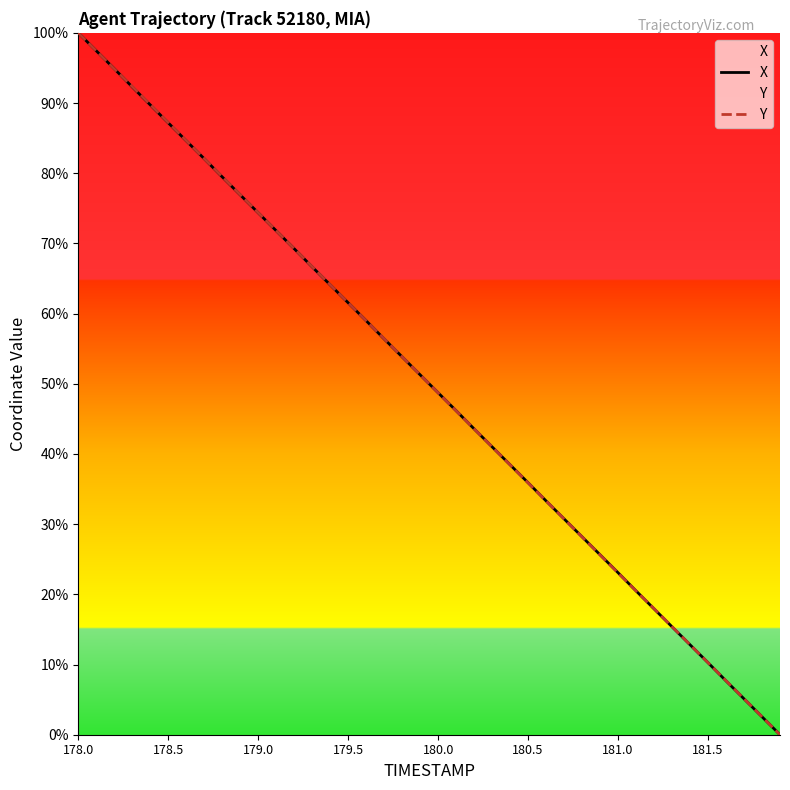

At which category is the sum across all series the highest?

178.0